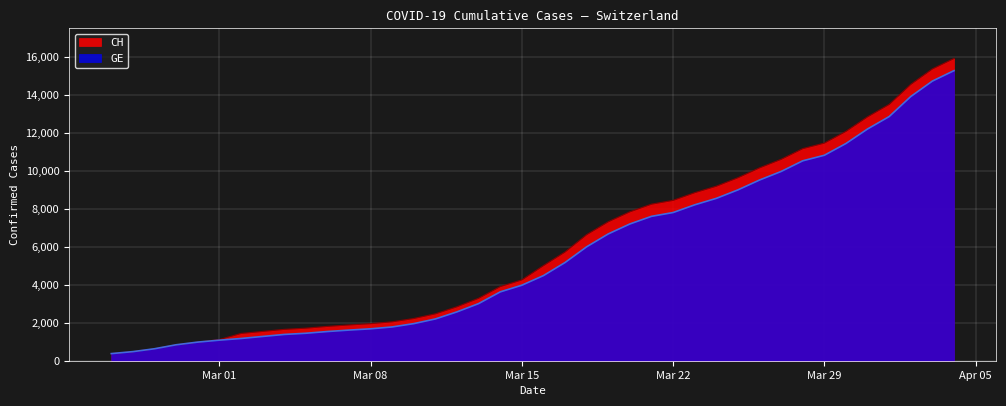

What is the value of the GE point at the 12th from the left?

1614